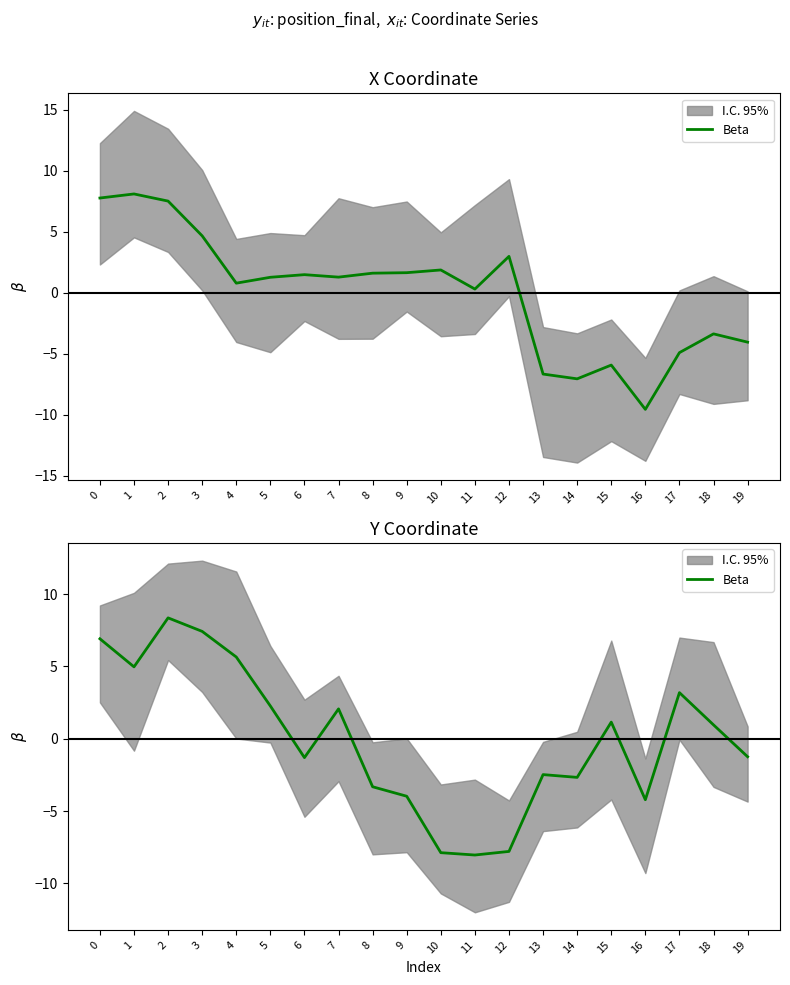

The value at 8 is -5.8. True or false?

False